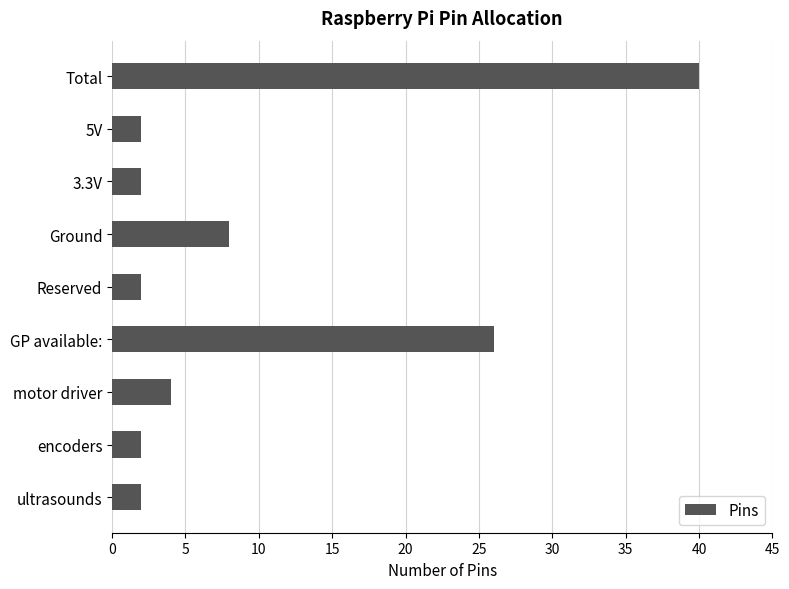

What is the difference between the maximum and minimum values?

38